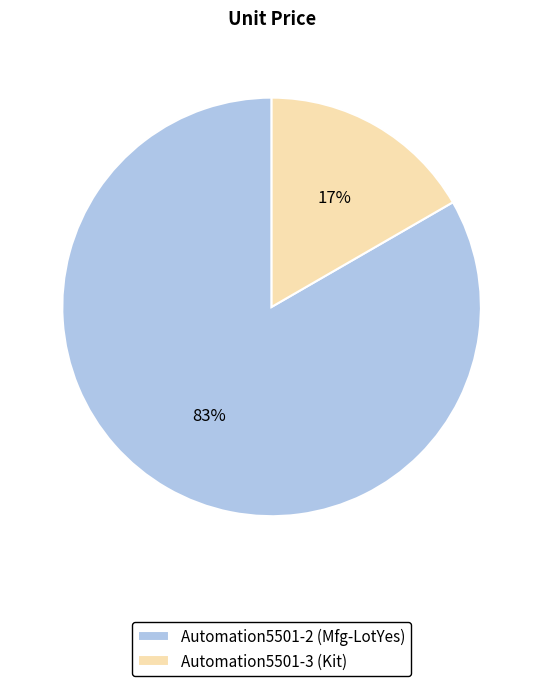

To the nearest percent, what is the combined percentage of Automation5501-2 (Mfg-LotYes) and Automation5501-3 (Kit)?

100%